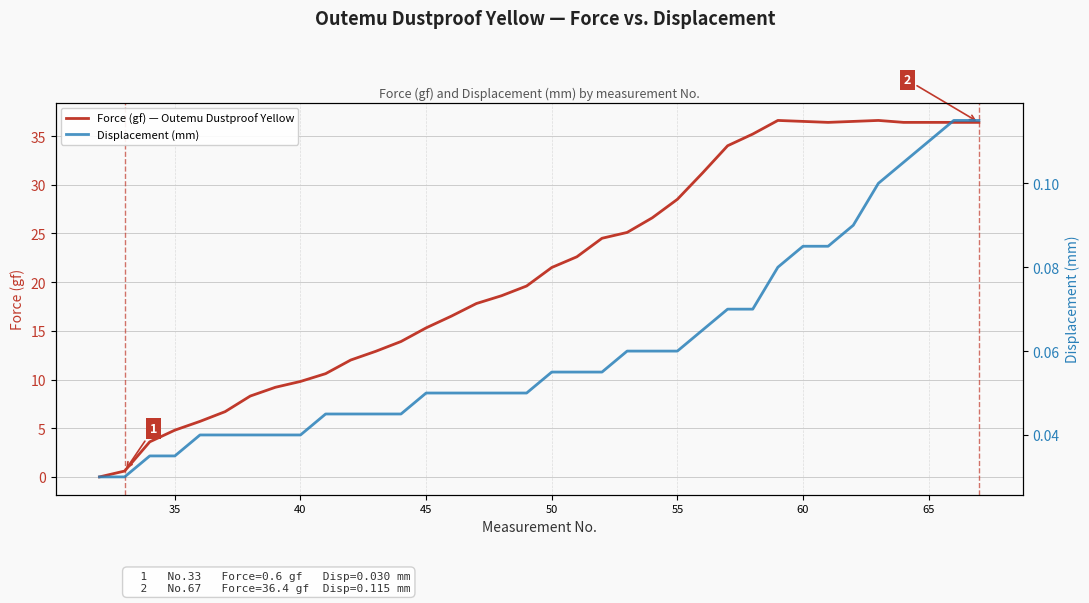

How many interior local valleys does the Force (gf) — Outemu Dustproof Yellow series have?

1